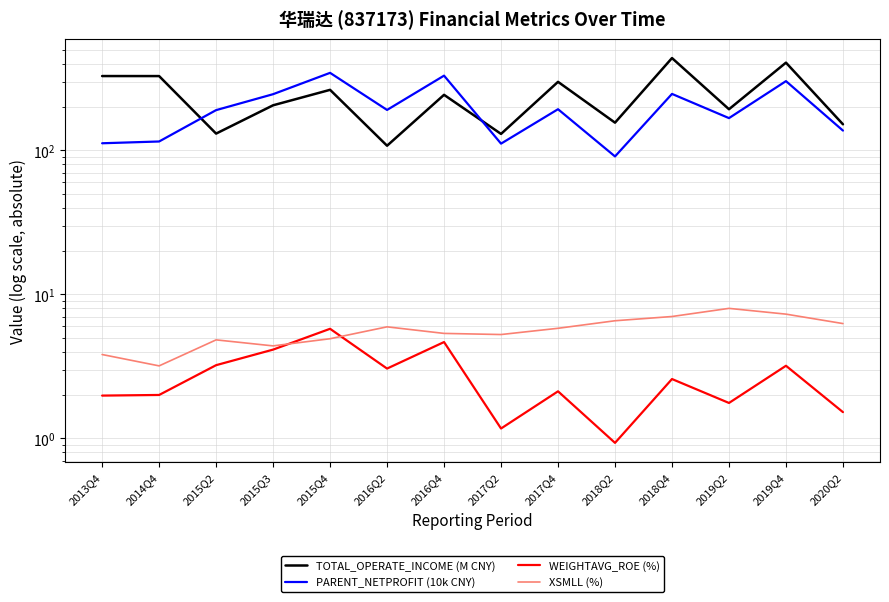

At how many categories does at least one series exceed 291?

7